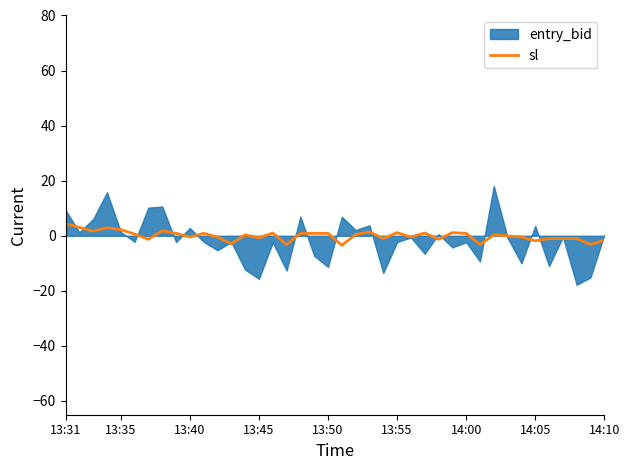

What is the highest value of the sl series?

4.4